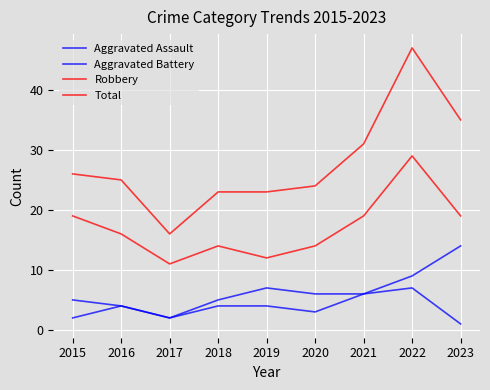

What is the average value of the Robbery series?

17